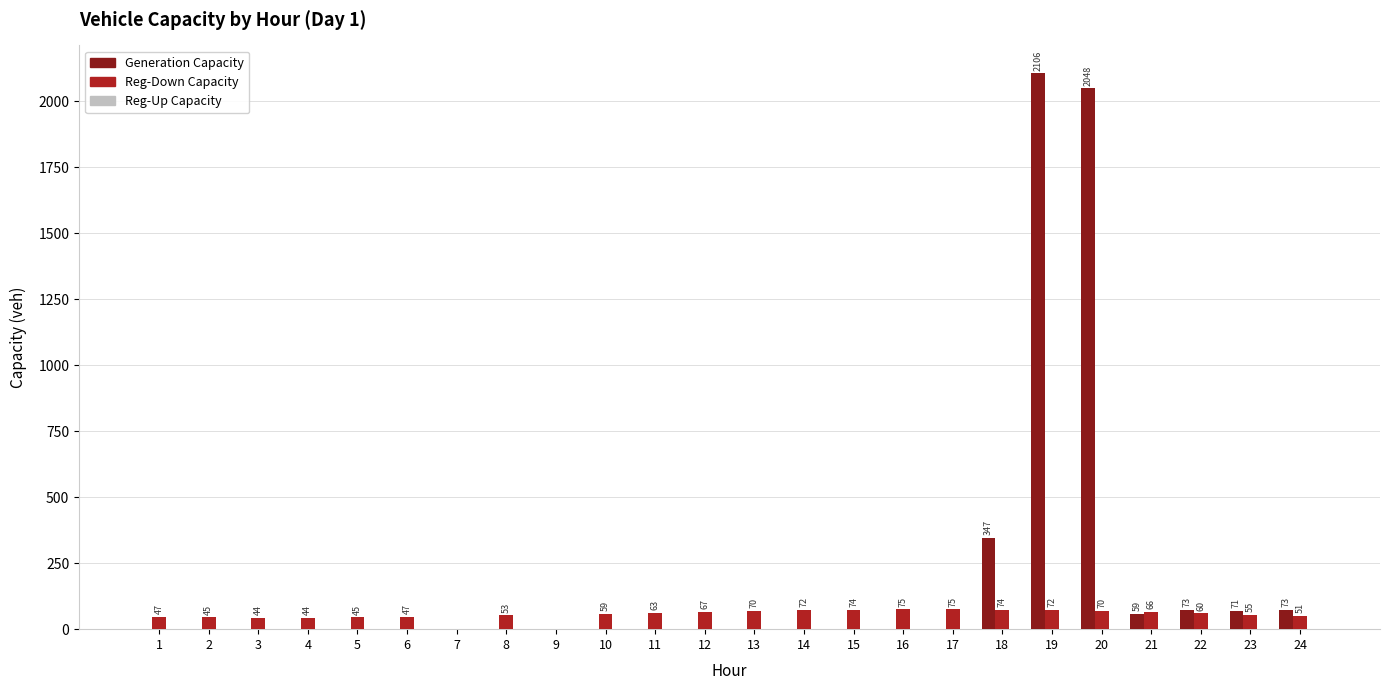

How many groups of bars are there?

24